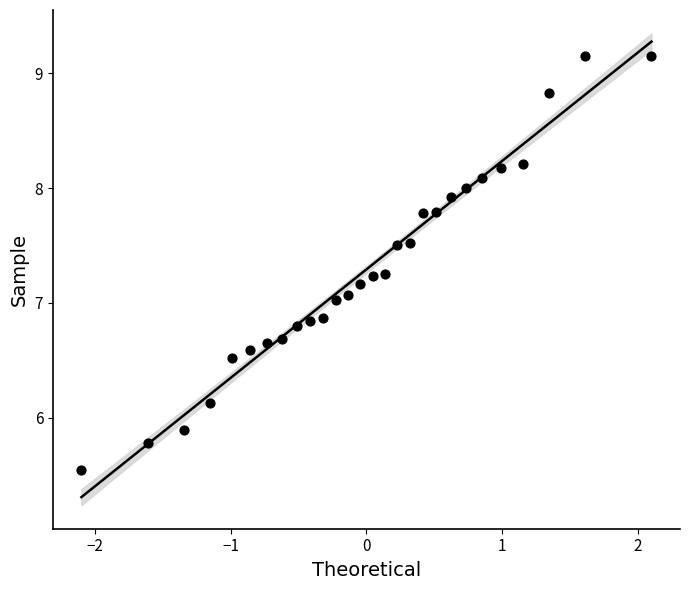

What is the range of Y values (max minus min)?

3.6